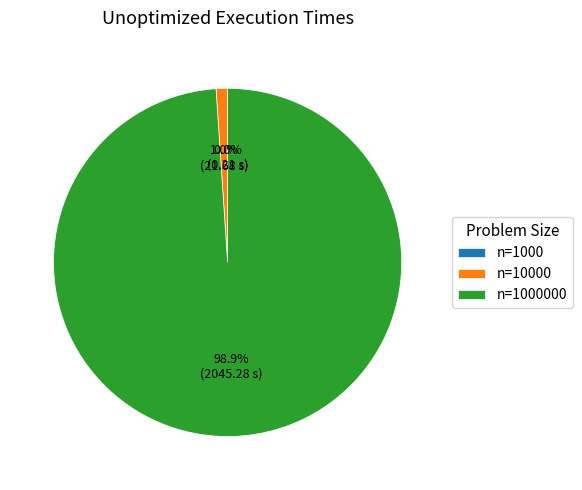

Is there any slice that represents more than half of the pie?

Yes